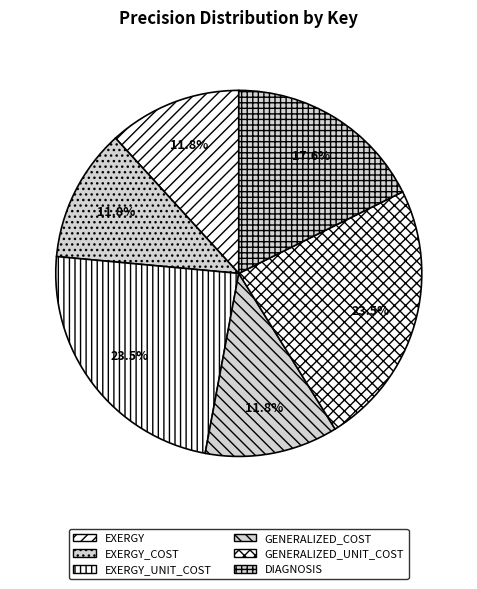

Count the number of slices in the pie.

6